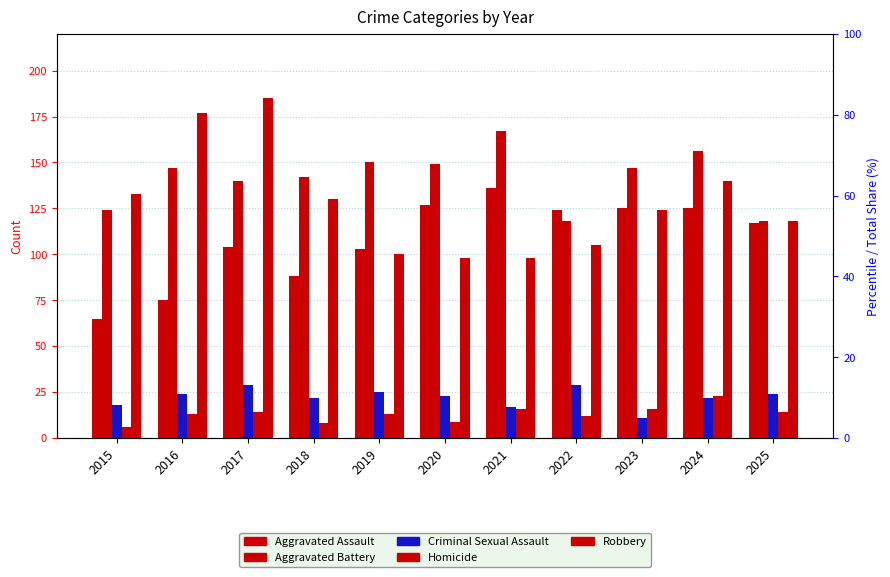

How many values in the Robbery series are below 124?

5